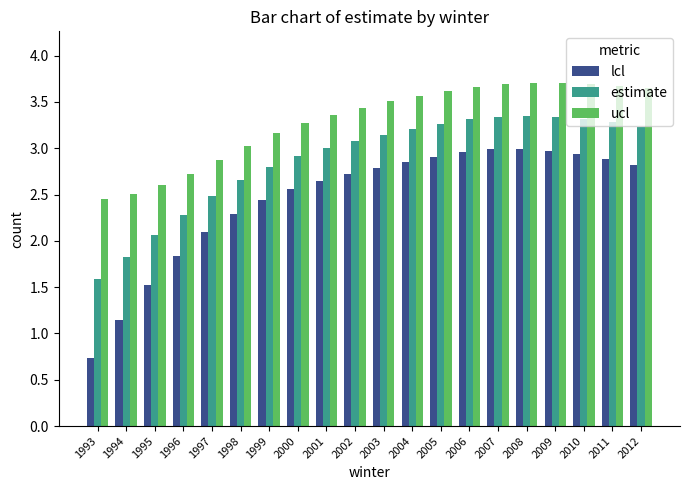

Is it true that ucl equals 1.4 at 2007?

False